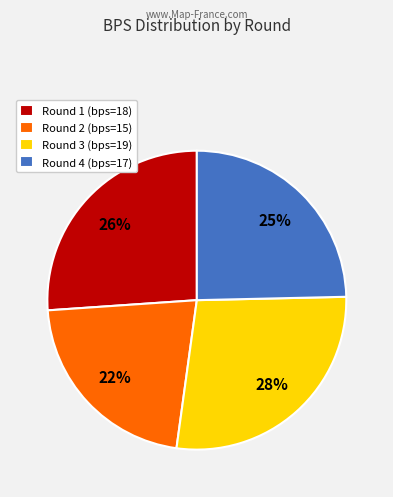

Which has a higher value, Round 1 (bps=18) or Round 4 (bps=17)?

Round 1 (bps=18)